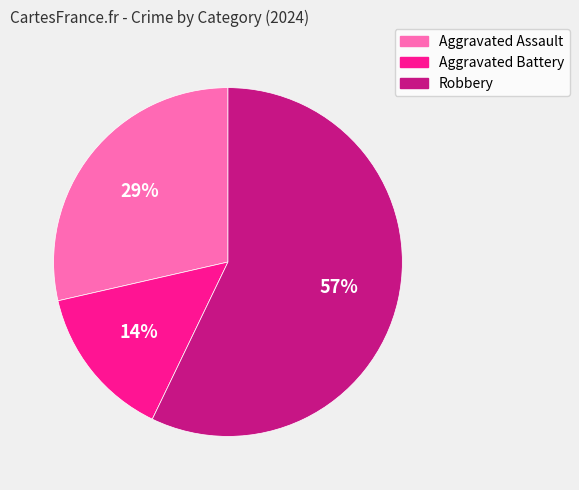

To the nearest percent, what portion does Robbery represent?

57%